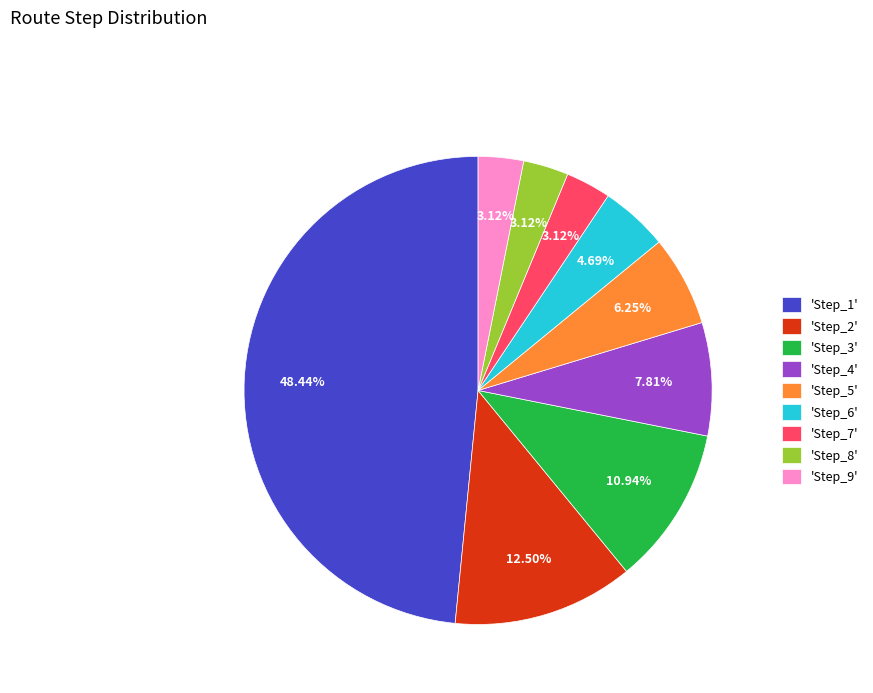

Do 'Step_1' and 'Step_5' together represent more than half of the pie?

Yes